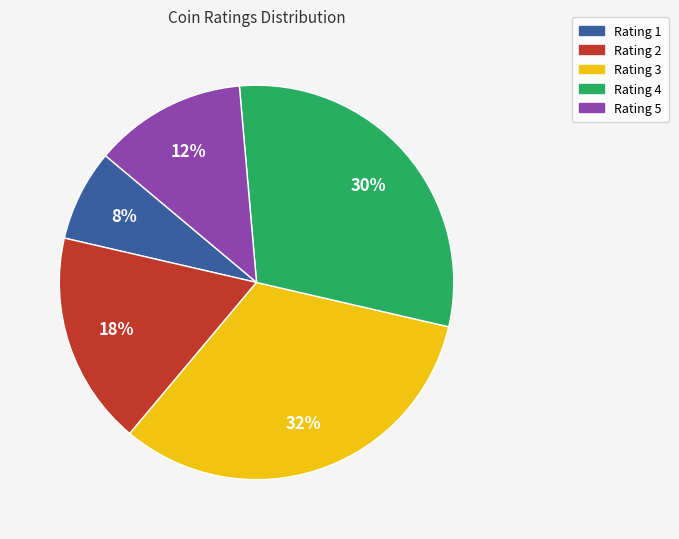

What is the ratio of the value at Rating 2 to the value at Rating 4?

0.6